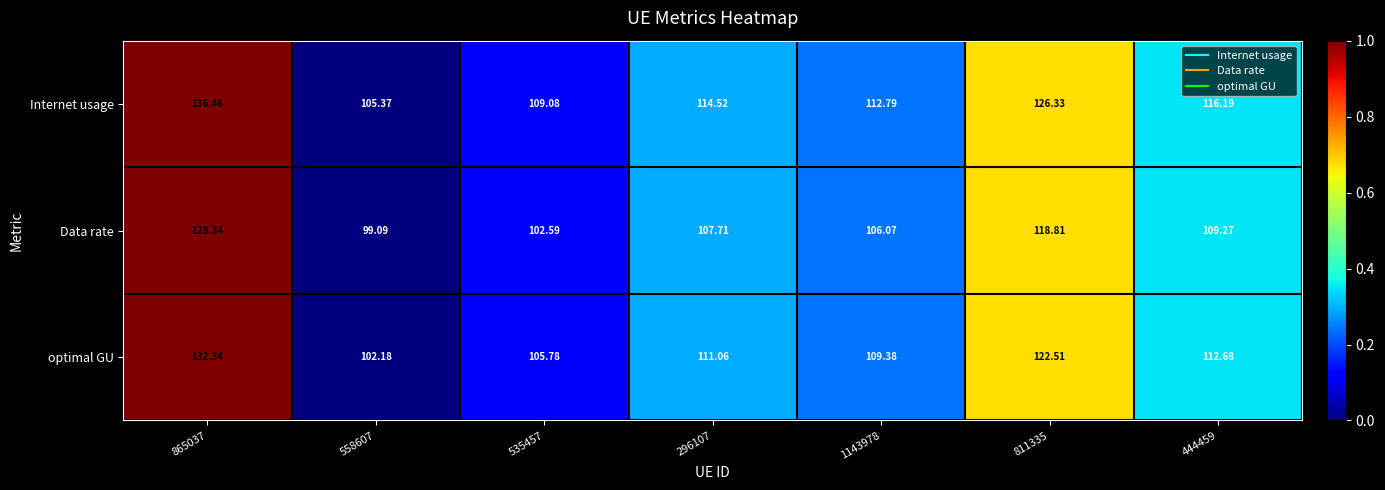

At which category does the chart reach its peak across all series?

865037